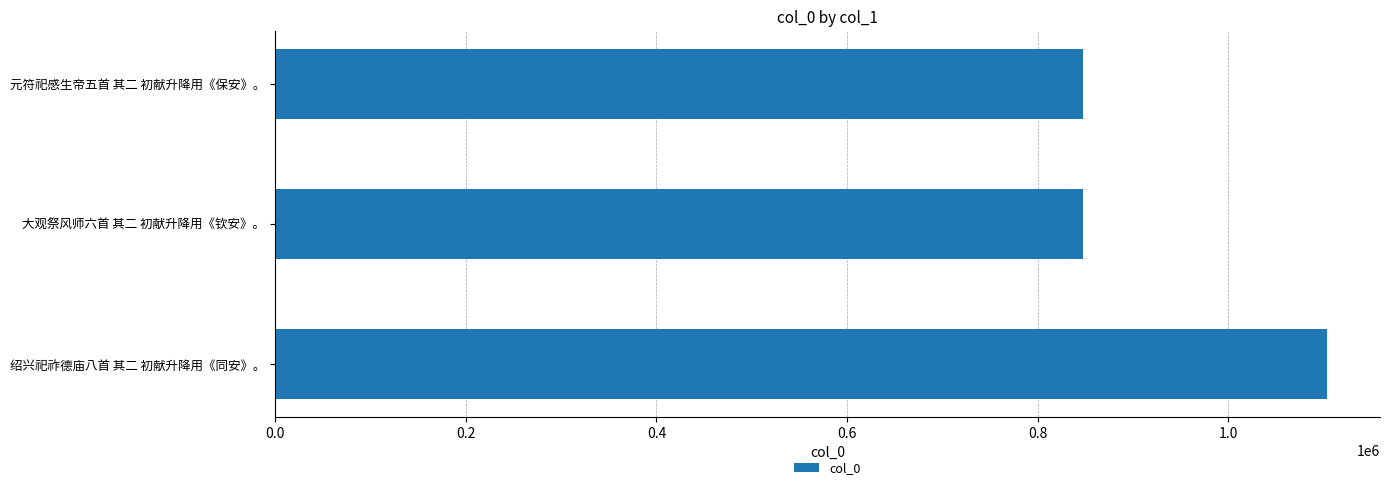

Count the number of categories in the chart.

3